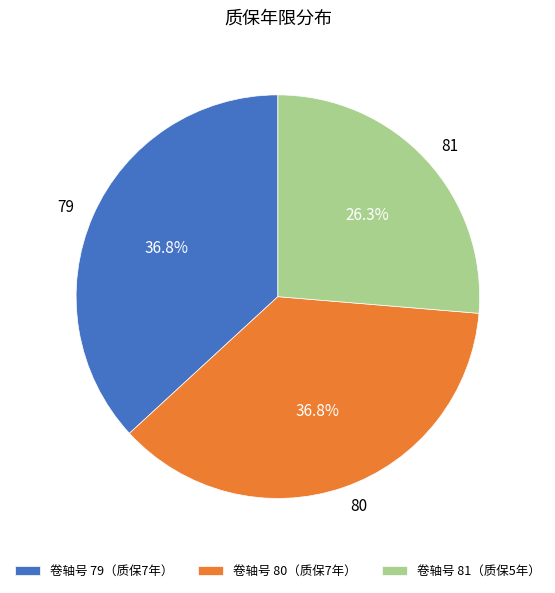

What is the ratio of the value at 80 to the value at 81?

1.4